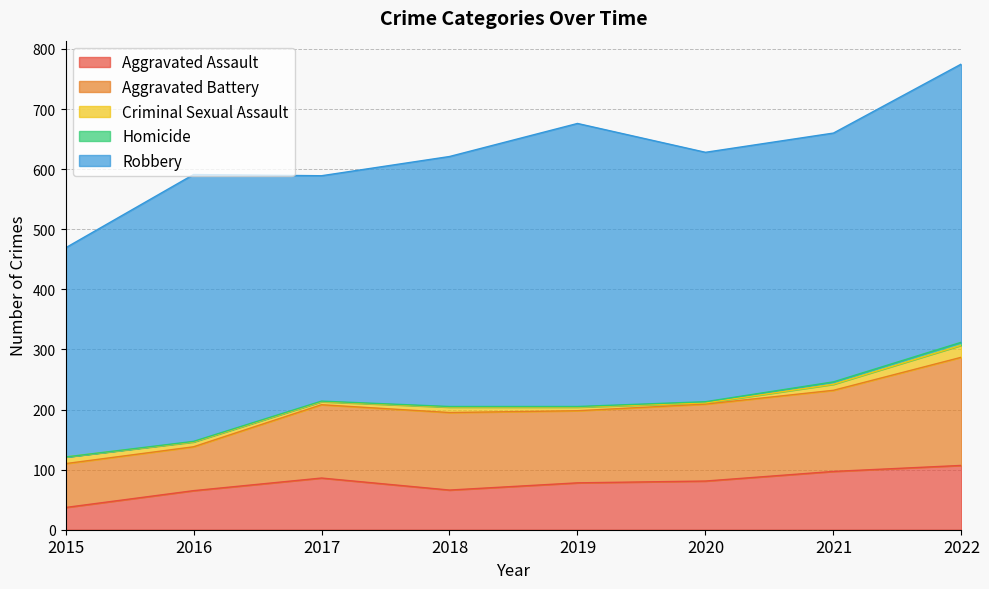

Which category has the lowest value in the Criminal Sexual Assault series?

2020